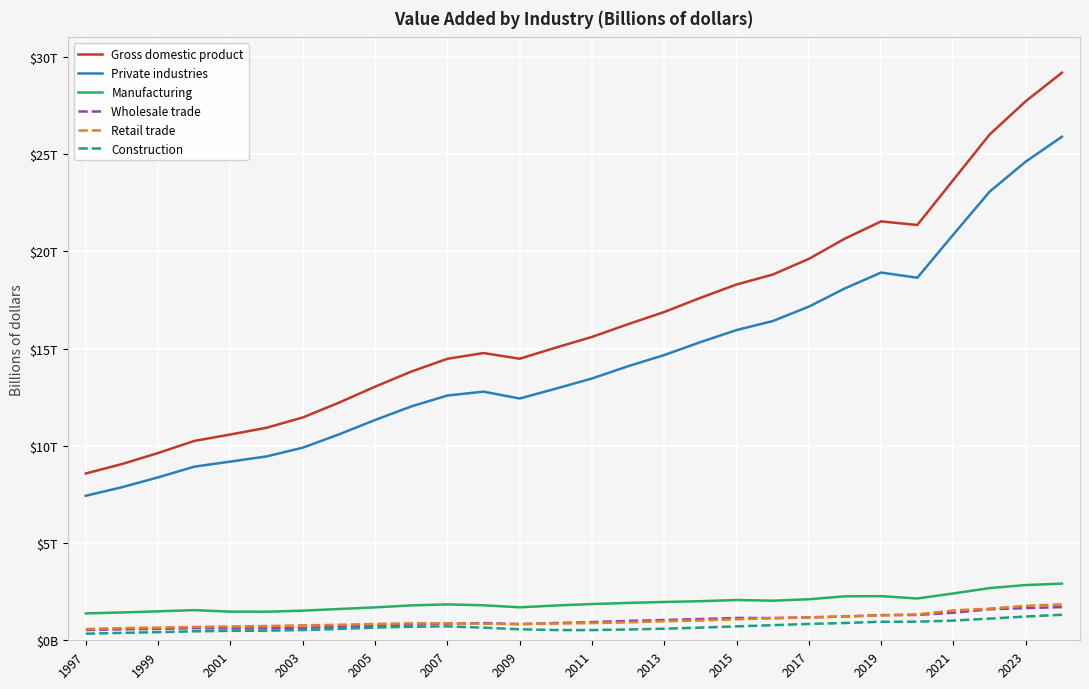

True or false: Construction and Gross domestic product intersect in this chart.

False